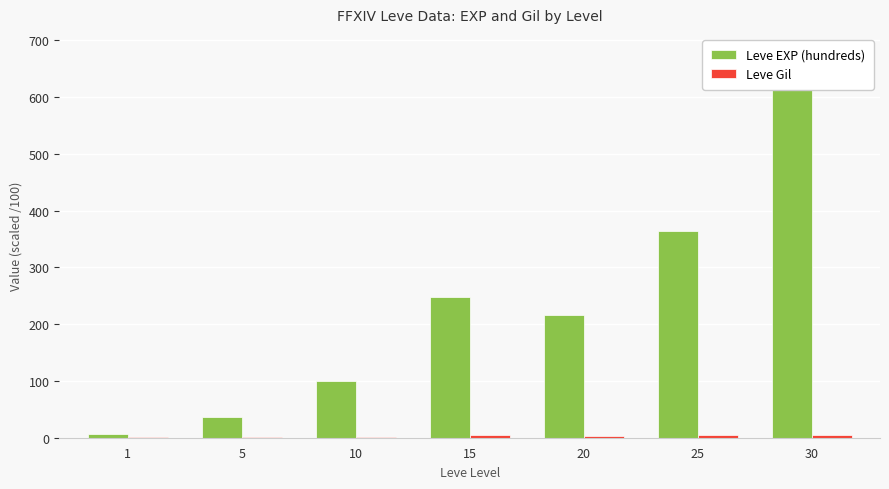

How many values in the Leve Gil series exceed 2?

4